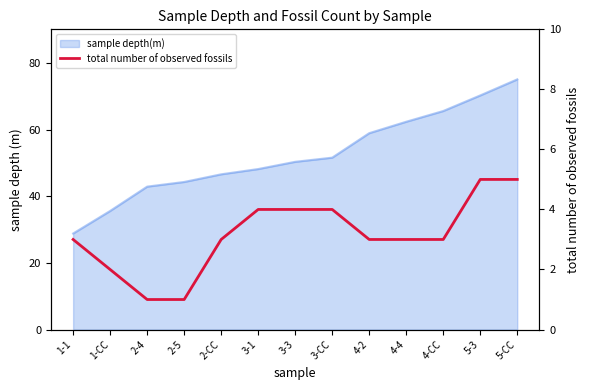

What is the value of the 7th point from the left?

4